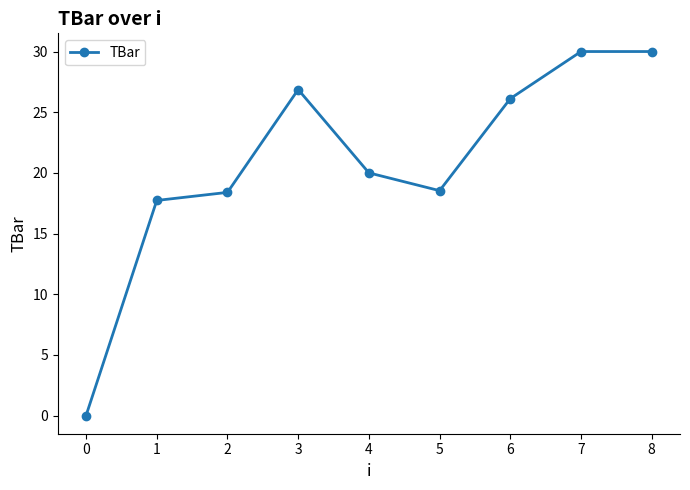

What is the change in value from 2 to 7?

+11.6